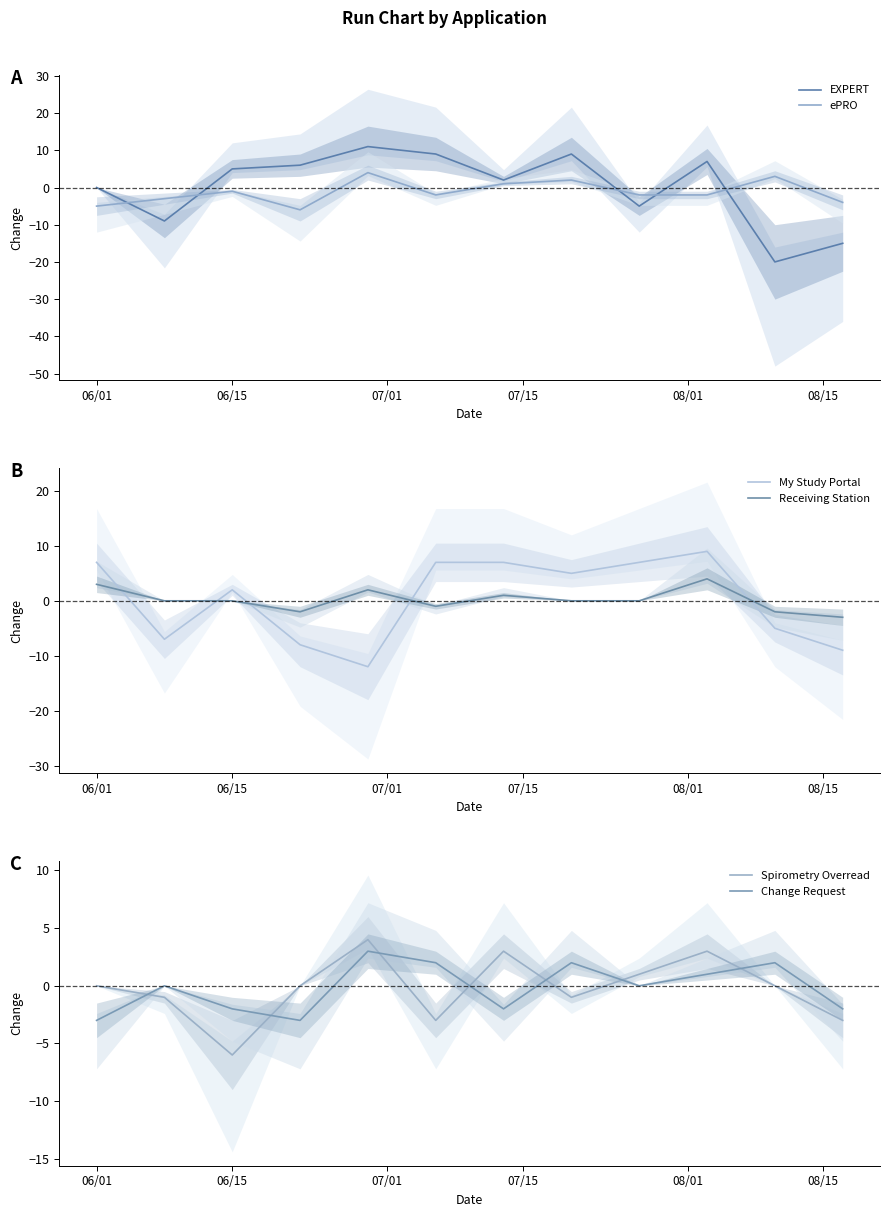

What is the lowest value of the Change Request series?

-3